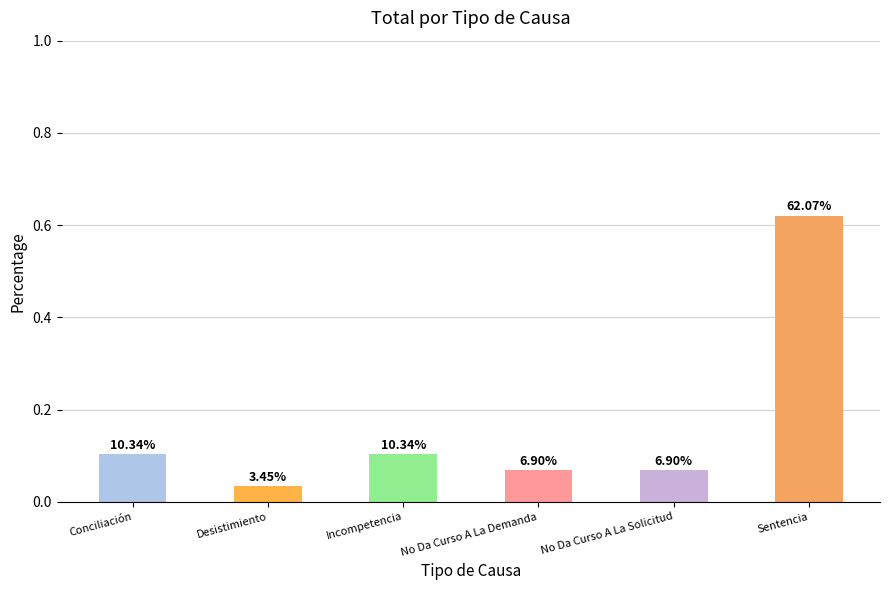

Are the bars horizontal?

No